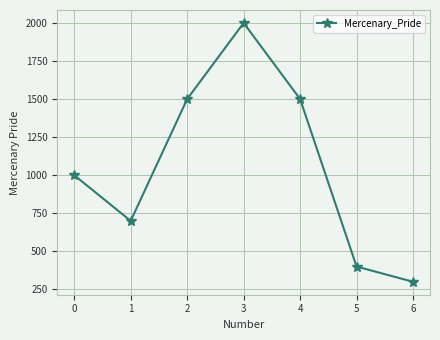

What is the maximum value shown in the chart?

2000